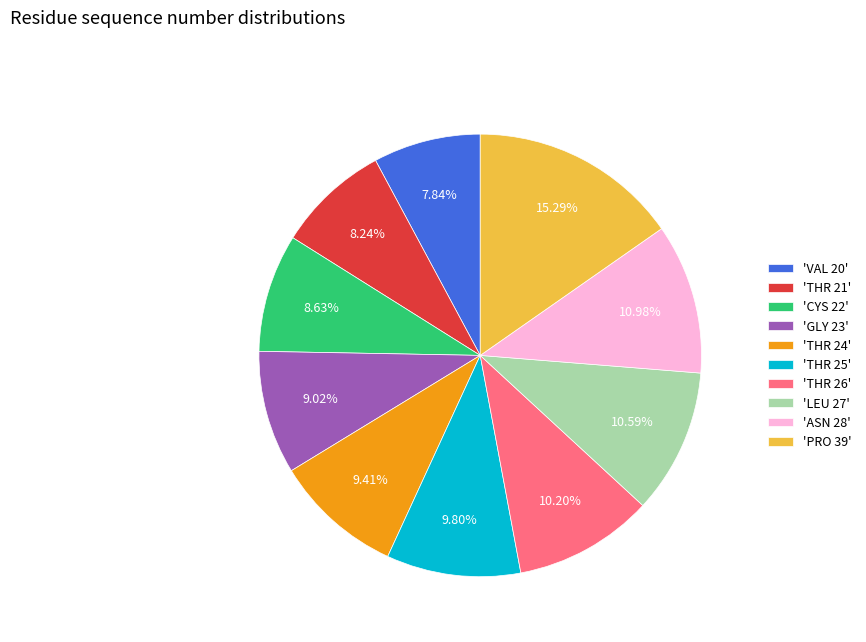

Is there a majority slice in this chart?

No